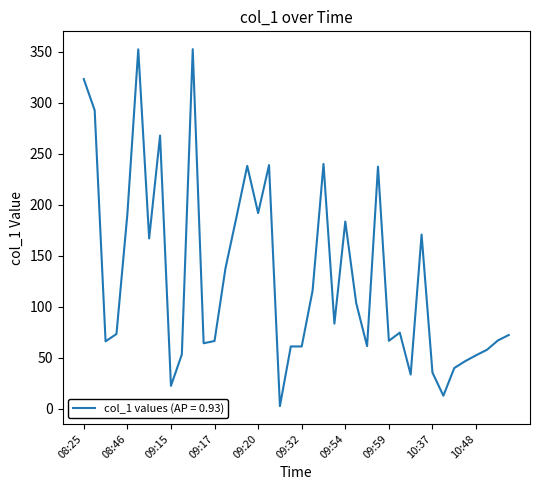

What is the difference between the maximum and minimum values?

349.9